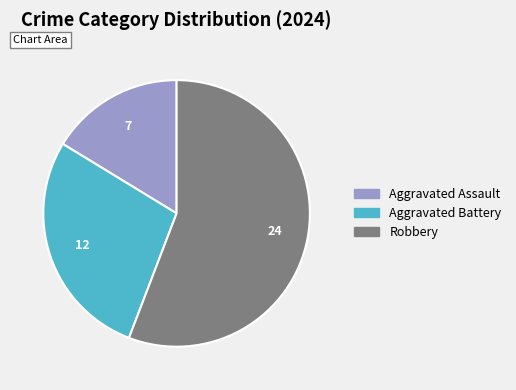

What is the smallest slice in the pie chart?

Aggravated Assault